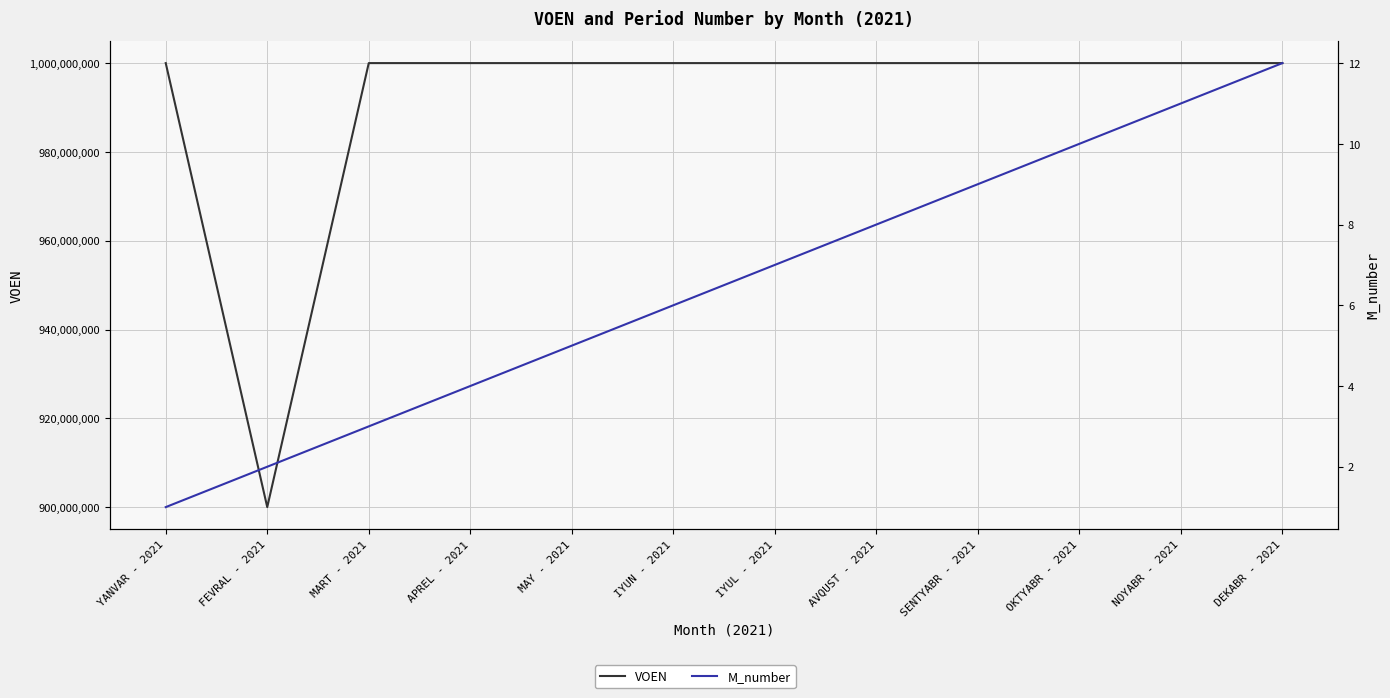

What is the average value of the VOEN series?

991666678